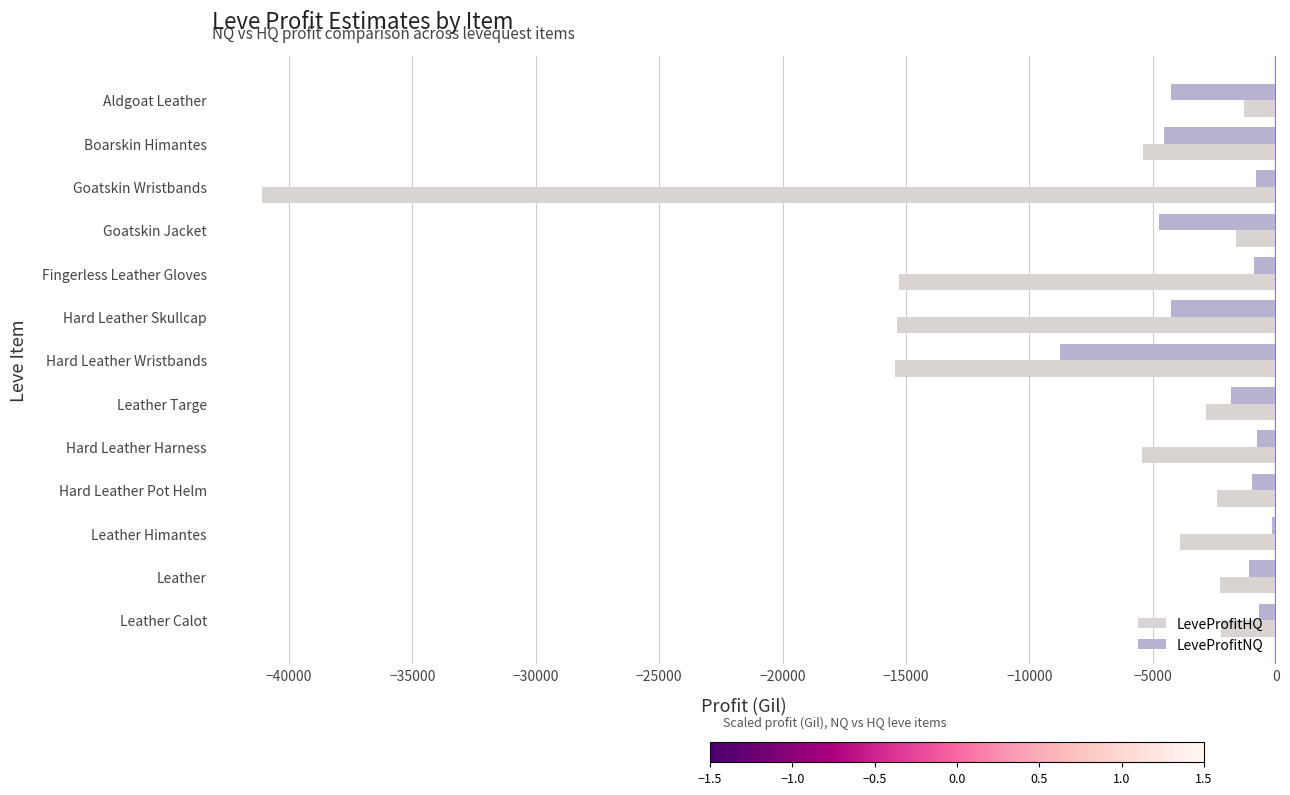

List the series in order of their peak value, highest first.

LeveProfitNQ, LeveProfitHQ